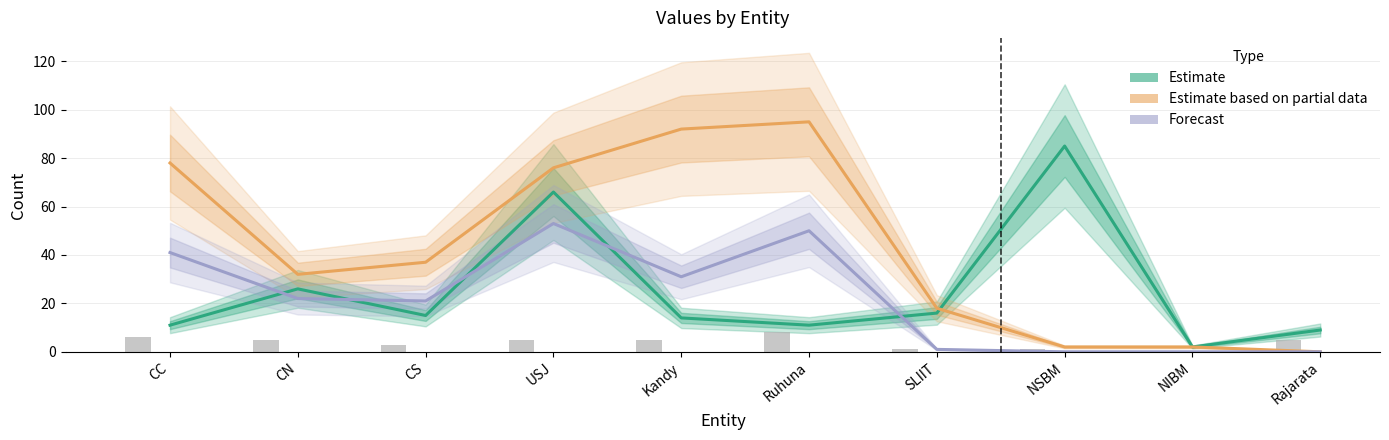

At how many categories does at least one series exceed 20?

7